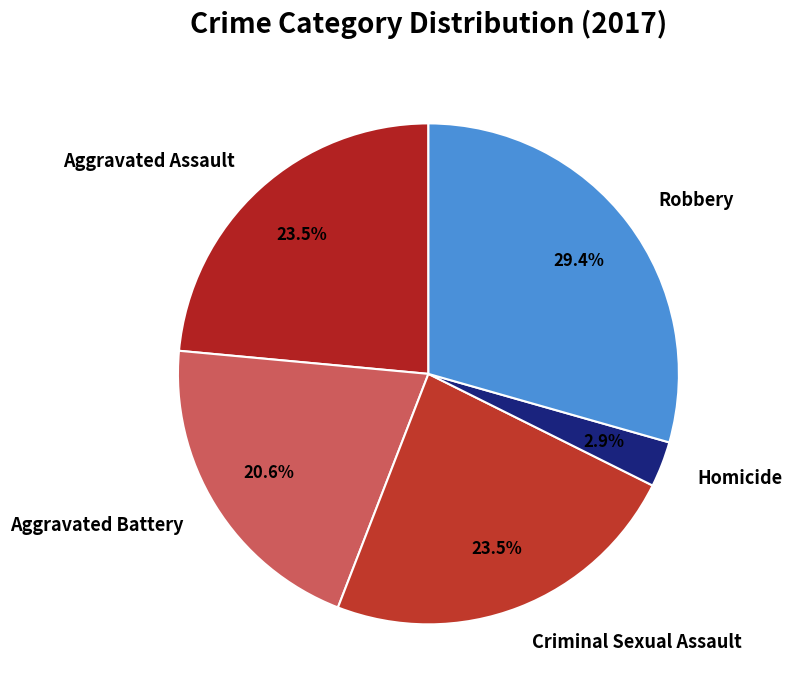

Between Criminal Sexual Assault and Homicide, which is larger?

Criminal Sexual Assault